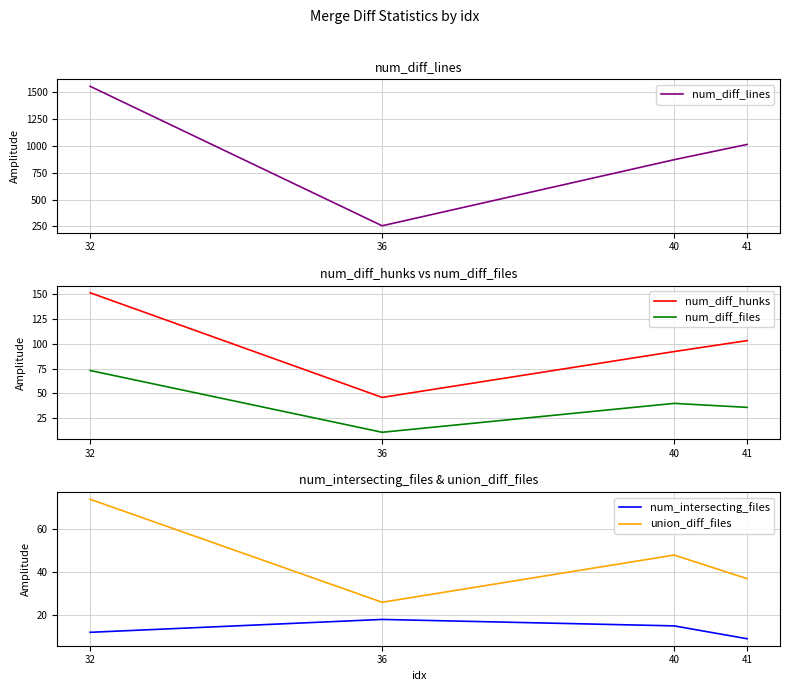

What is the difference between the maximum and minimum values in the num_diff_hunks series?

105